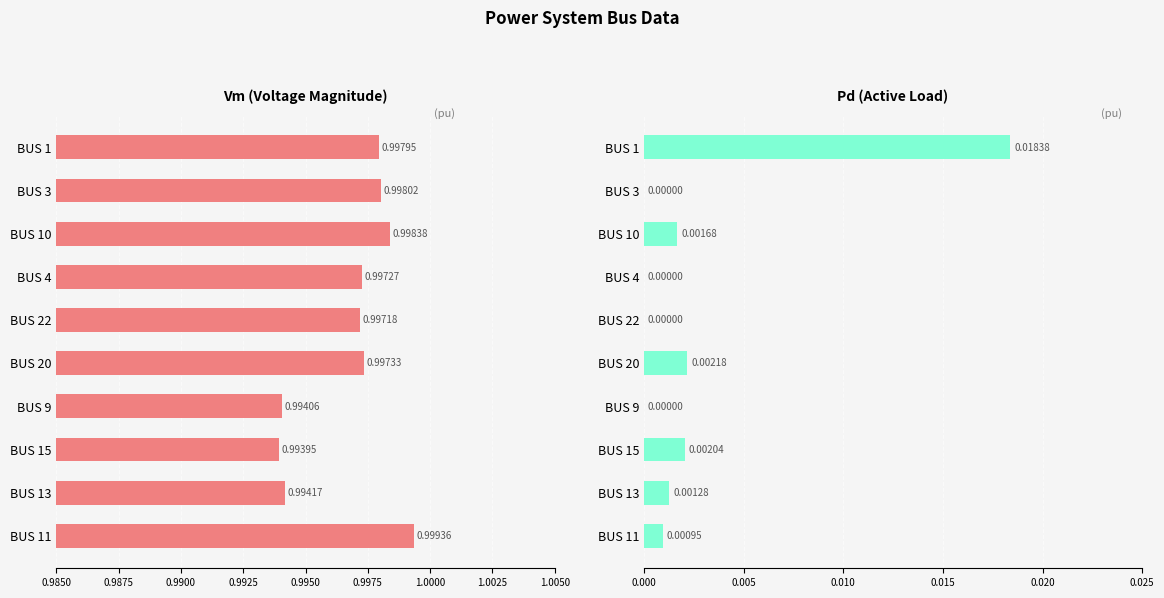

The value of Pd at BUS 15 is 0.0. True or false?

True